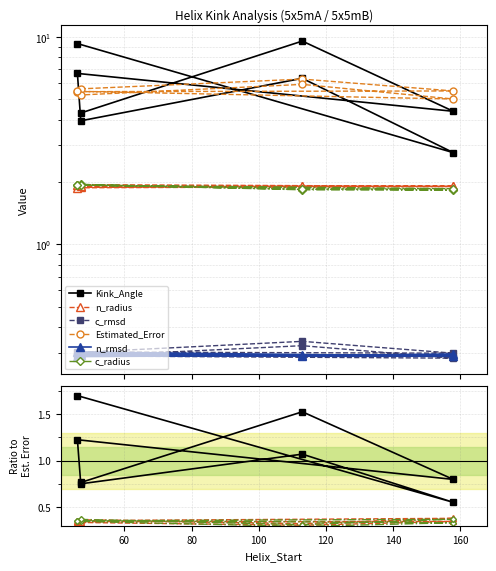

The value of c_radius at 180 is 0.6. True or false?

False